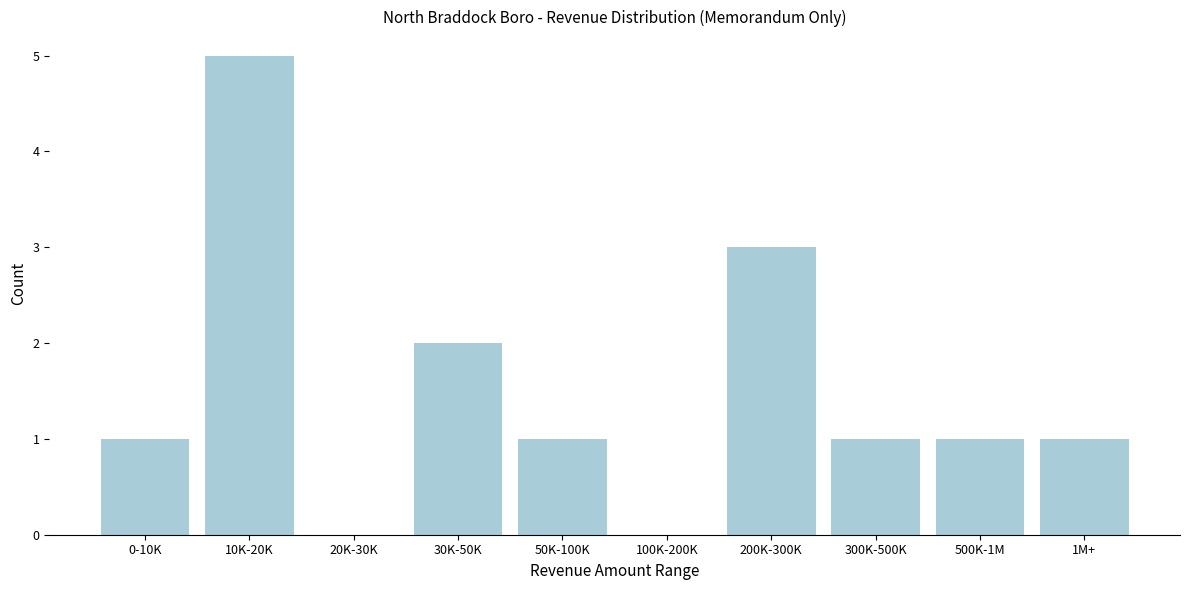

Reading left to right, list all the values displayed in this chart.

0-10K=1	10K-20K=5	20K-30K=0	30K-50K=2	50K-100K=1	100K-200K=0	200K-300K=3	300K-500K=1	500K-1M=1	1M+=1